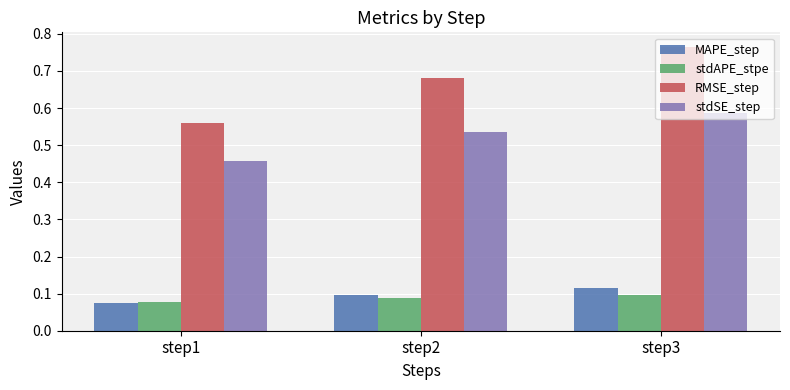

How many bars are there in total?

12